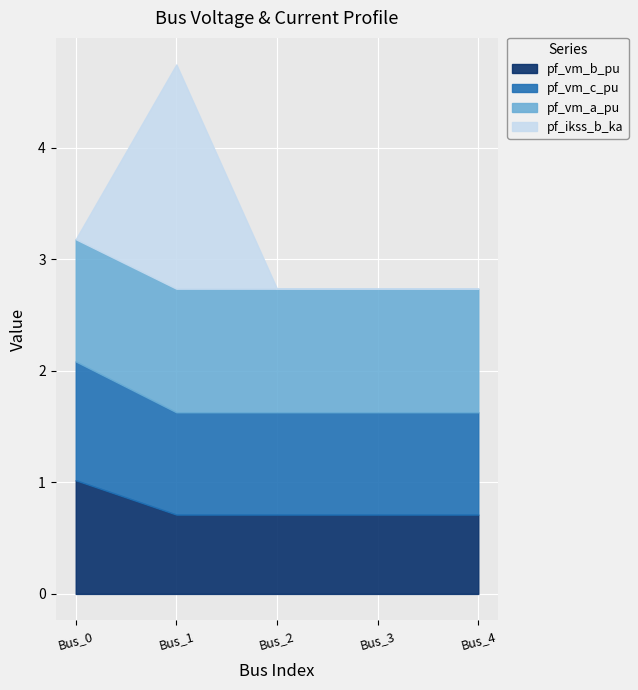

At which category does the chart reach its minimum across all series?

Bus_0